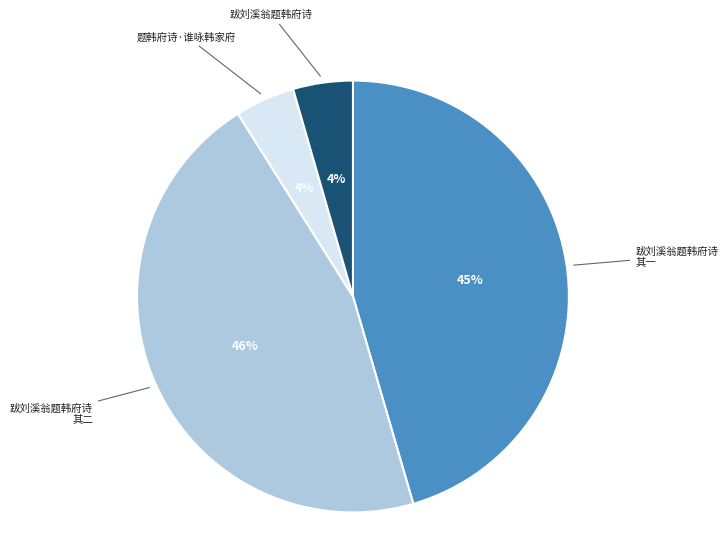

Count the number of slices in the pie.

4